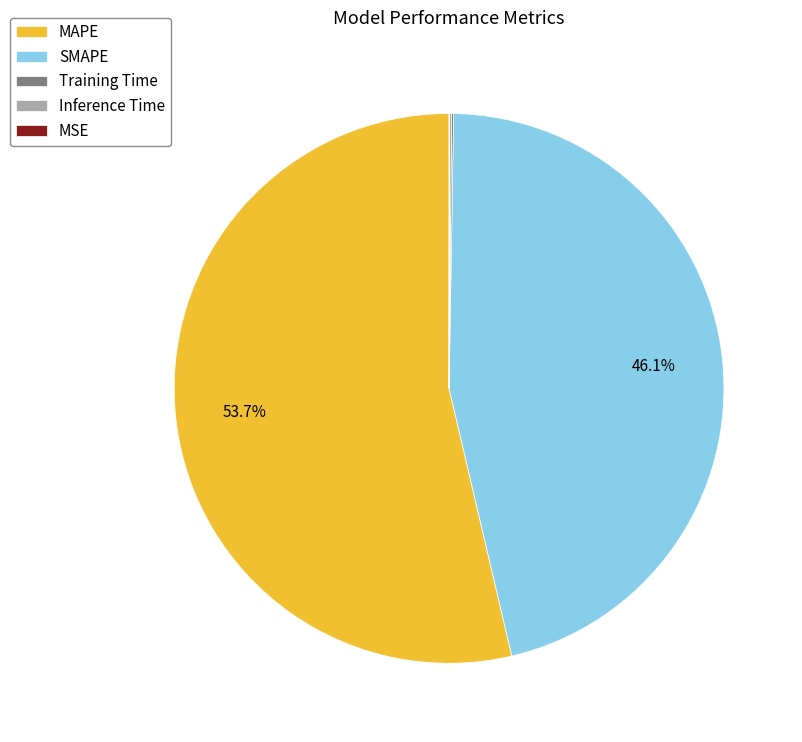

What percentage is NOT represented by SMAPE?

53.9%